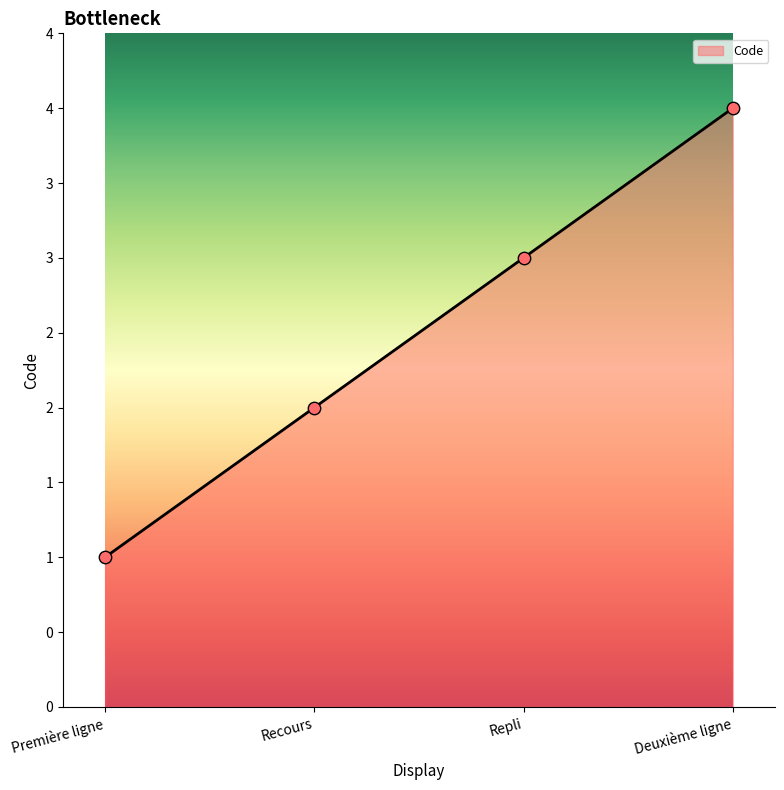

What is the change in value from Première ligne to Recours?

+1